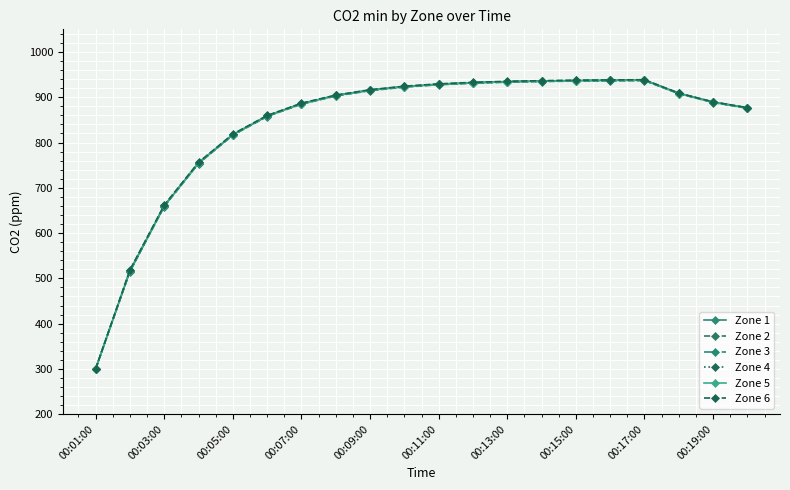

True or false: Zone 6 and Zone 1 cross at least once.

False